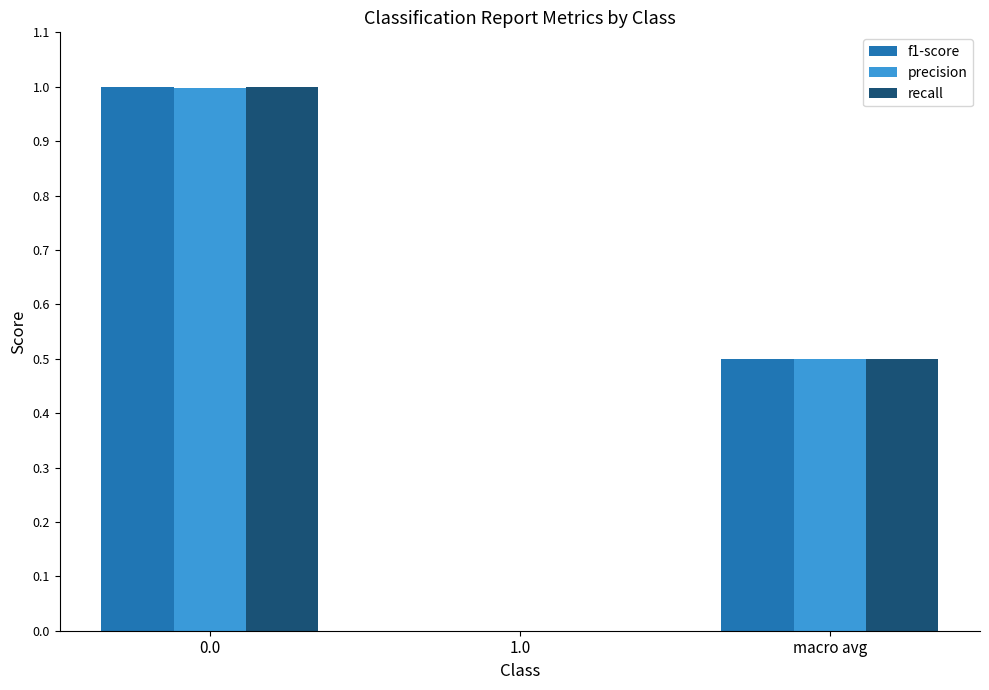

What is the sum of all recall values?

1.5